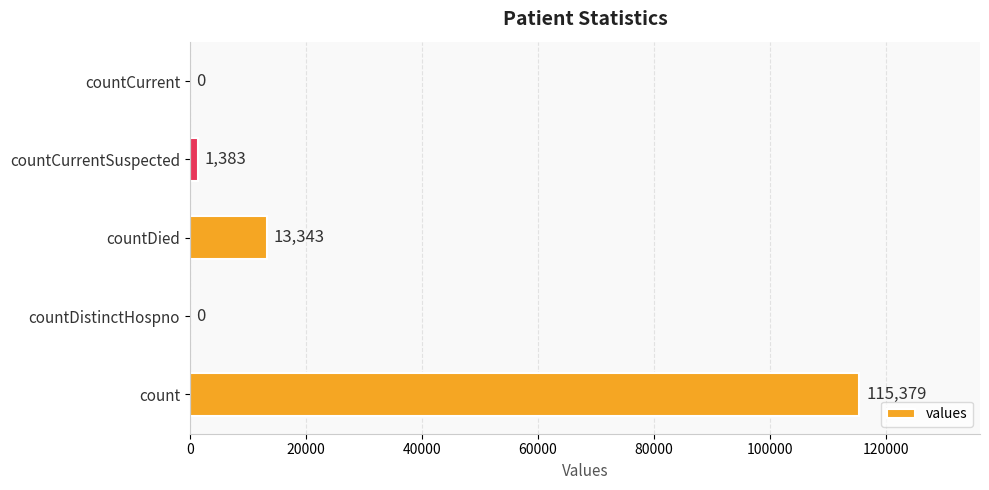

Are the bars grouped side by side (vs. stacked)?

No